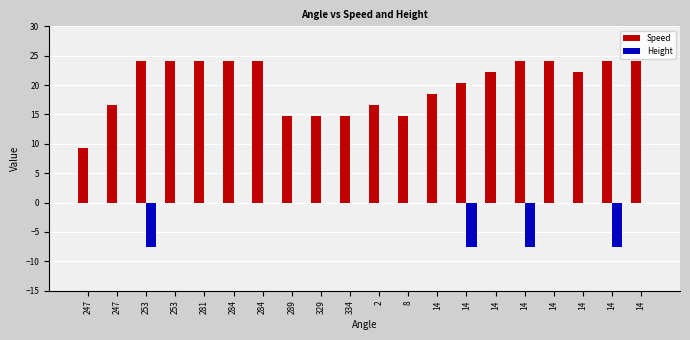

True or false: Height has a value of -4.3 at 334.

False